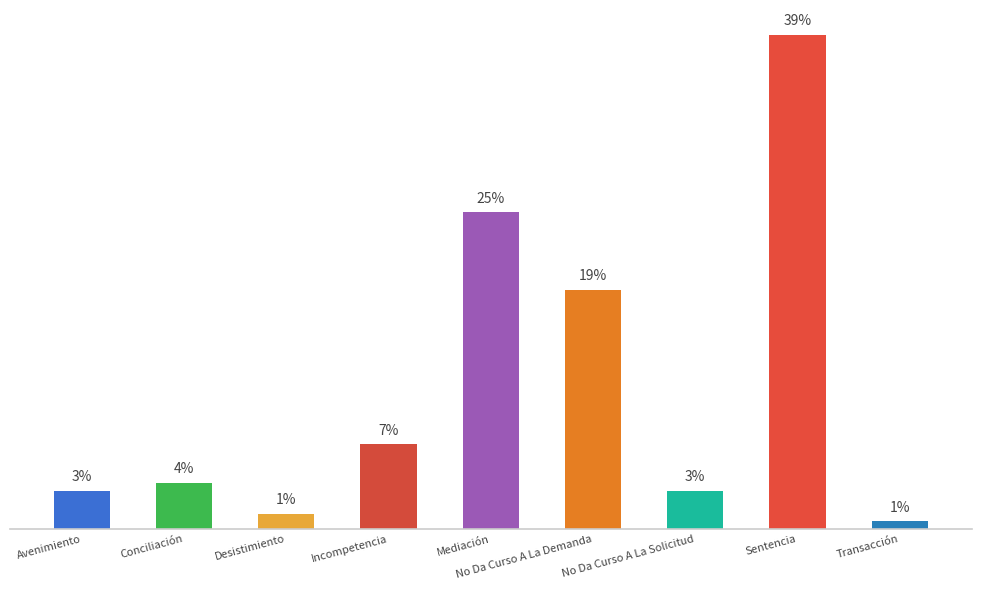

List the labels in order of value, largest first.

Sentencia, Mediación, No Da Curso A La Demanda, Incompetencia, Conciliación, Avenimiento, No Da Curso A La Solicitud, Desistimiento, Transacción